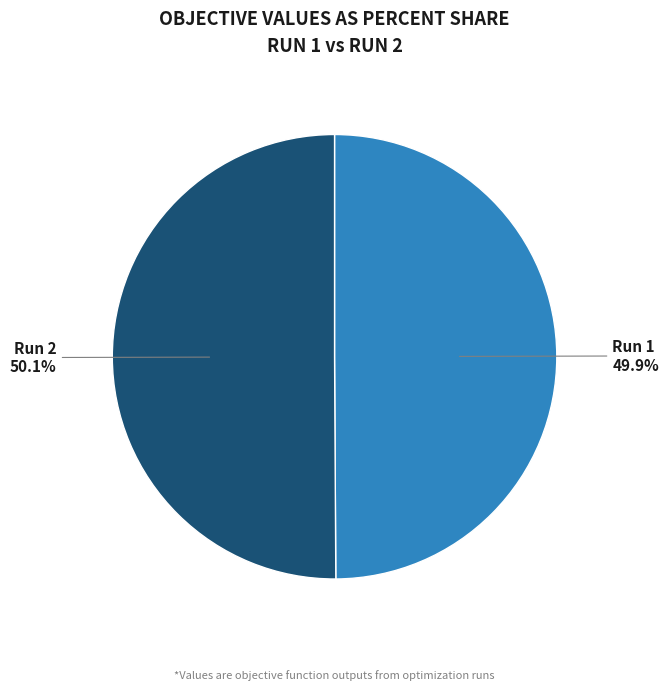

To the nearest percent, what is the average slice percentage?

50%